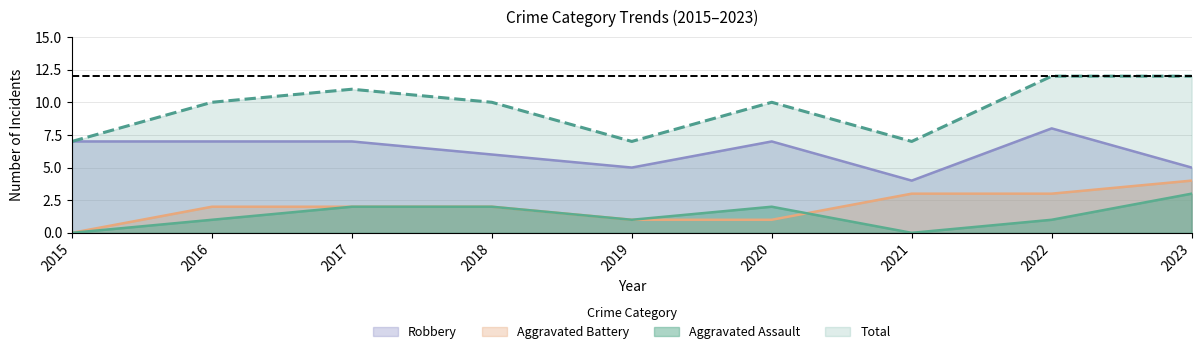

Does the chart have visible grid lines?

Yes